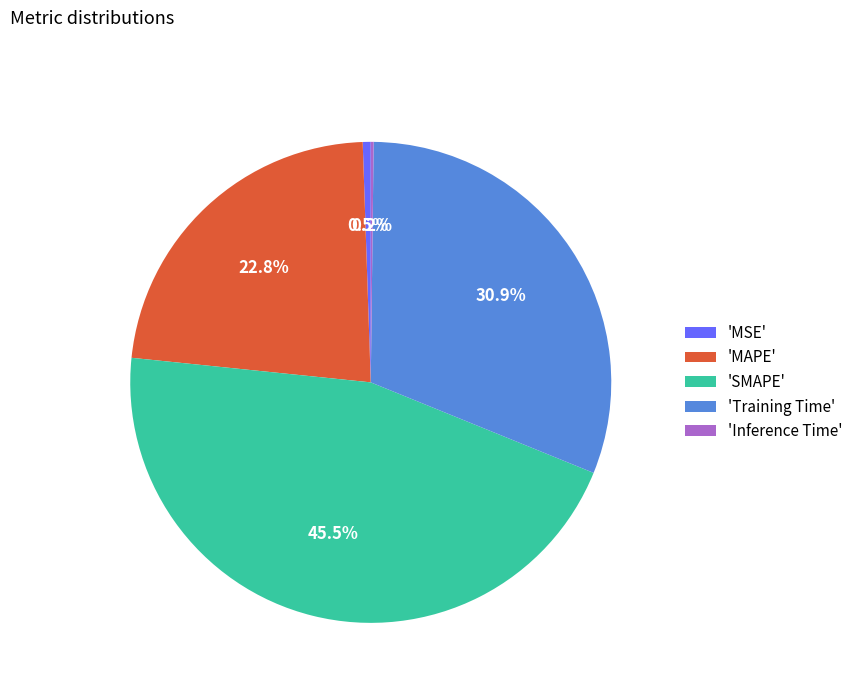

What portion of the pie excludes 'SMAPE'?

54.5%